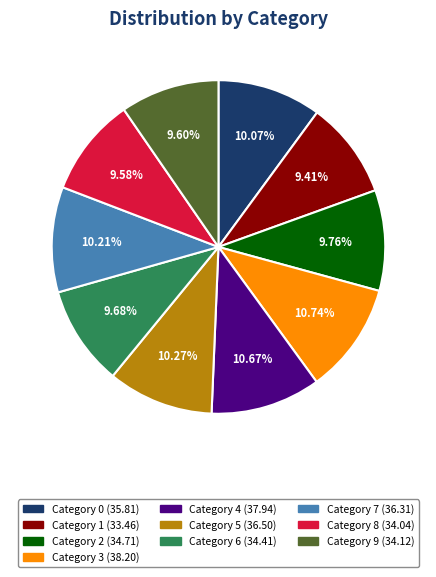

Does any single category account for the majority?

No